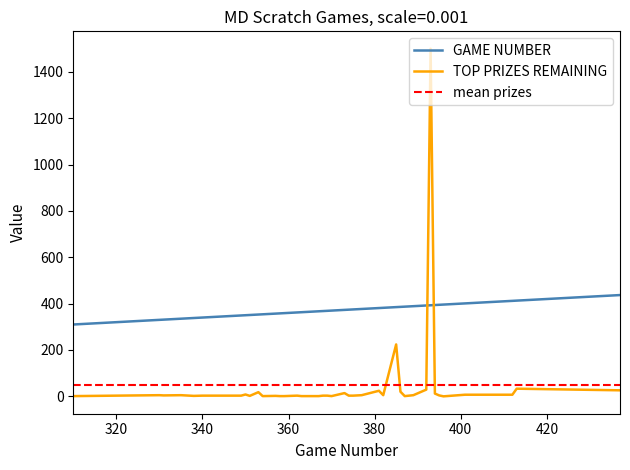

How many intersections are there between GAME NUMBER and TOP PRIZES REMAINING?

2